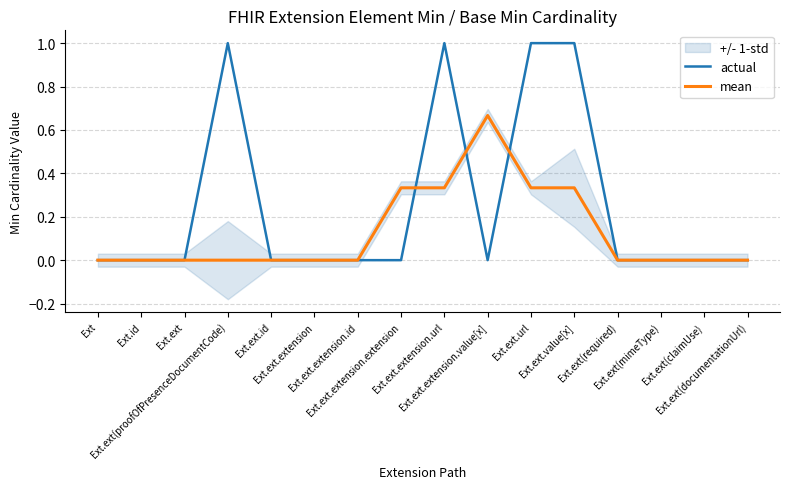

Rank the series by their maximum value, from highest to lowest.

actual, mean